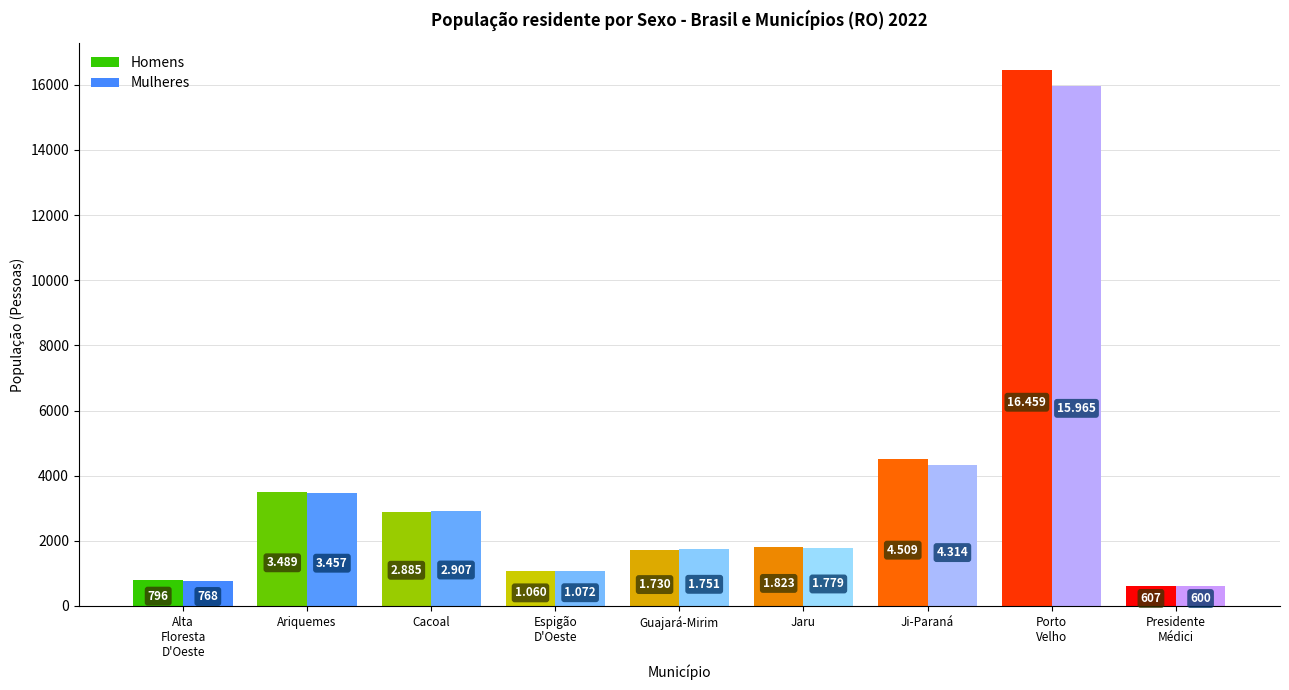

Reading left to right, extract all data points from this chart.

Homens: 796	3489	2885	1060	1730	1823	4509	16459	607
Mulheres: 768	3457	2907	1072	1751	1779	4314	15965	600